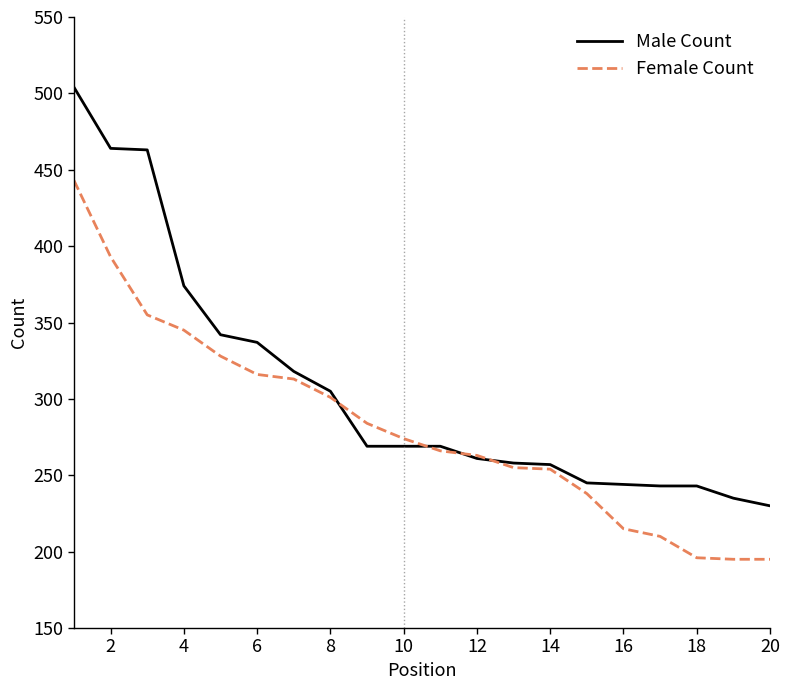

List the series in order of their peak value, highest first.

Male Count, Female Count